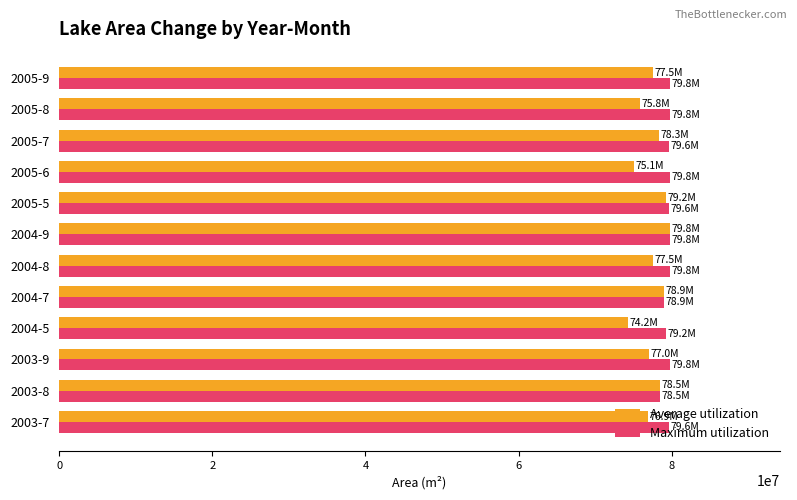

The value of Maximum utilization at 2004-9 is 79768800. True or false?

True